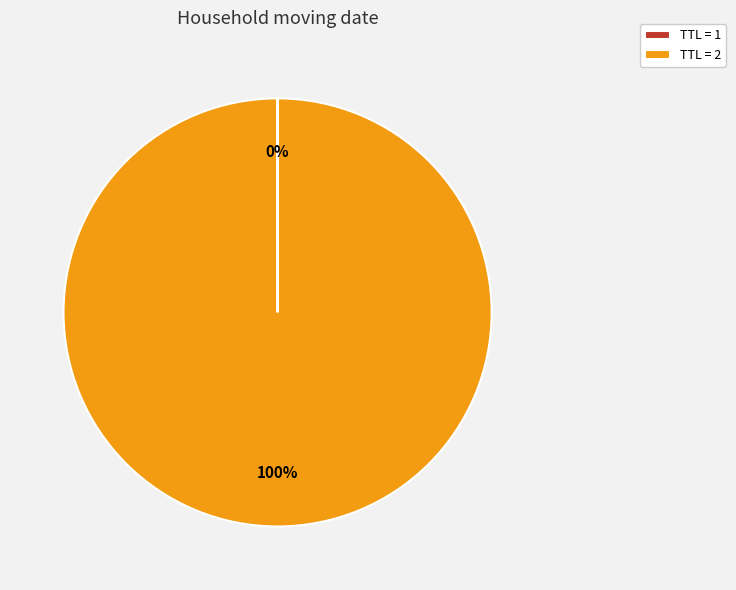

Does any single category account for the majority?

Yes